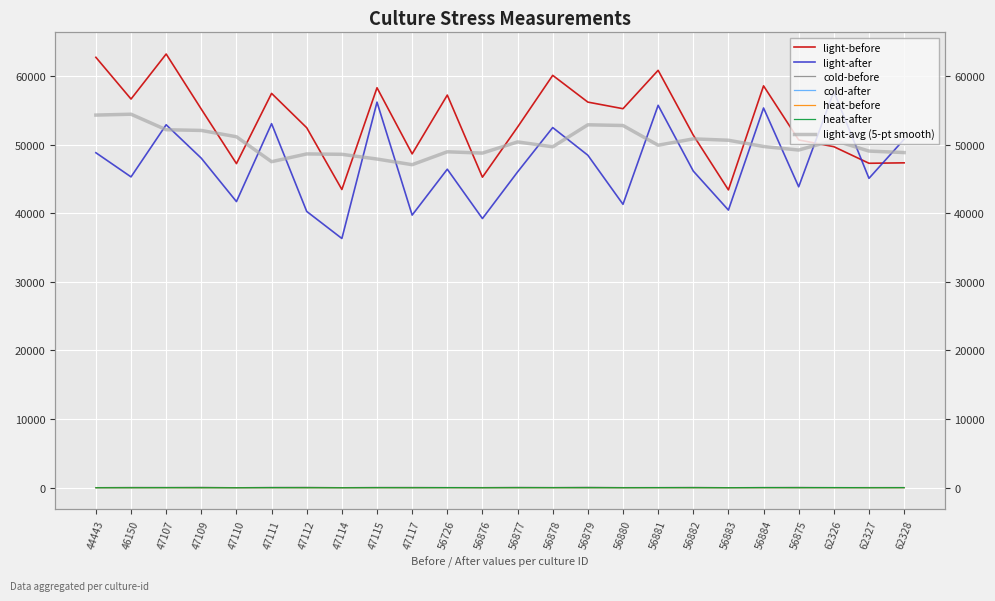

Rank the series by their maximum value, from highest to lowest.

light-before, light-after, cold-before, heat-after, cold-after, heat-before